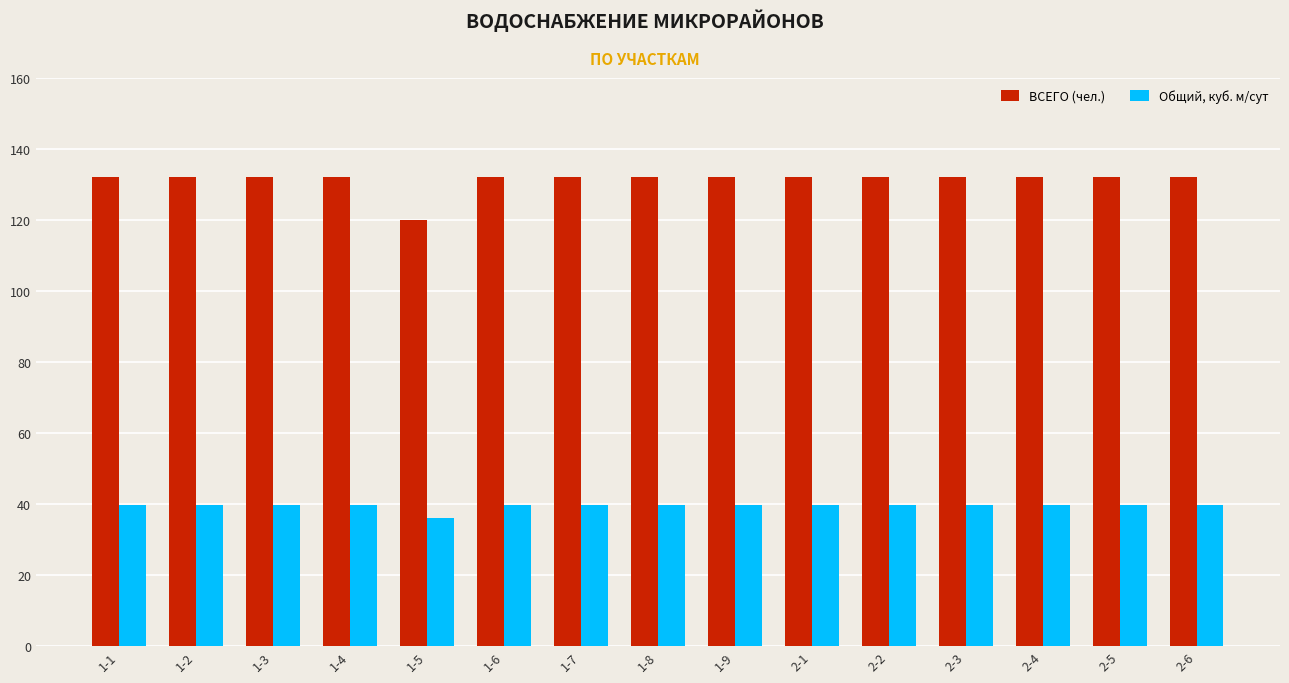

What is the total value across all series at 1-4?

171.6